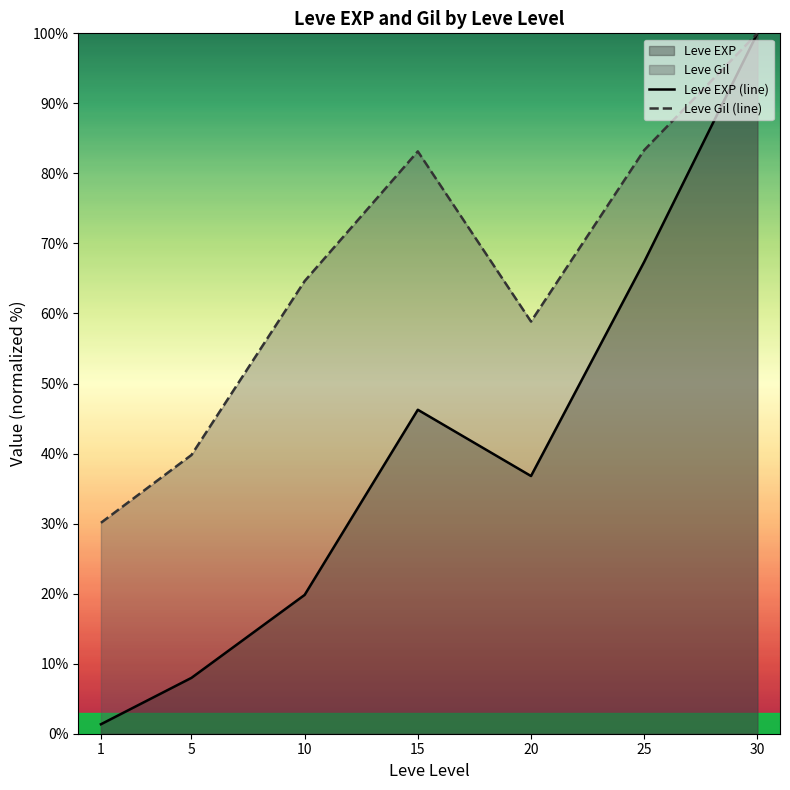

Where is the first local maximum for Leve EXP (line)?

15